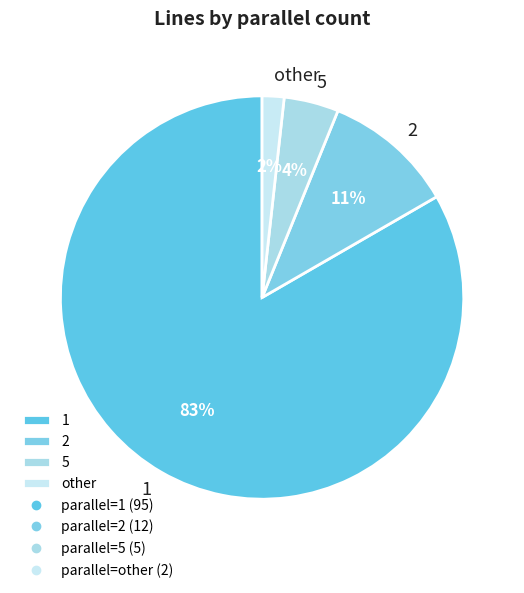

Which slice represents more than half of the pie?

1